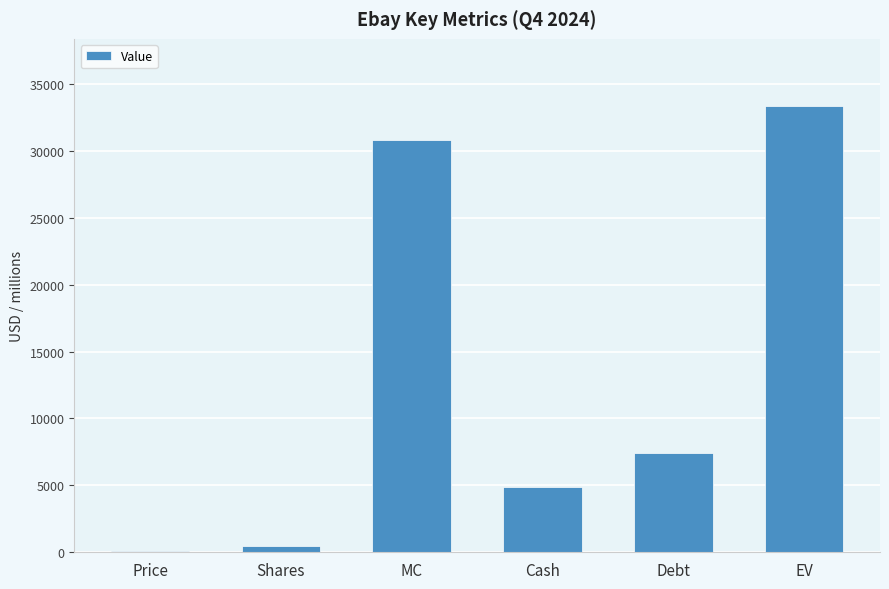

Which has a higher value, Price or Shares?

Shares